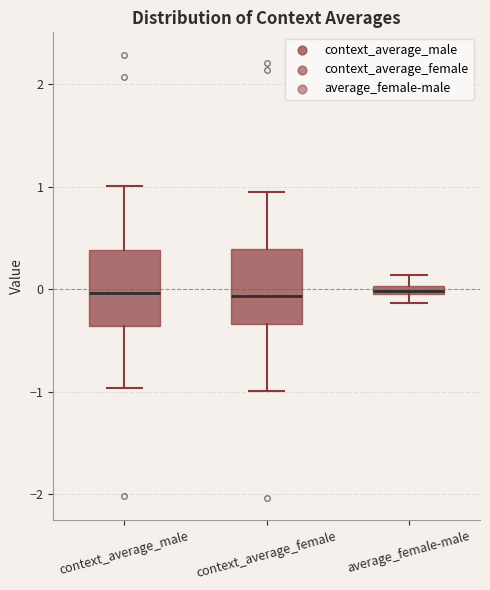

Where does the median line of the box for context_average_female sit on the y-axis? The values are not printed on the chart, so give them approximately, as read against the axis.

-0.1